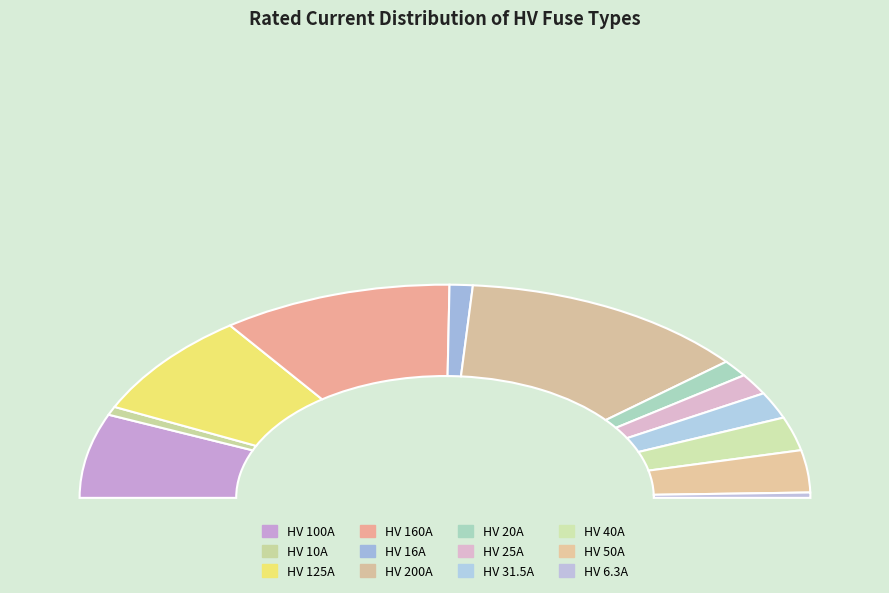

How many slices are in this pie chart?

12